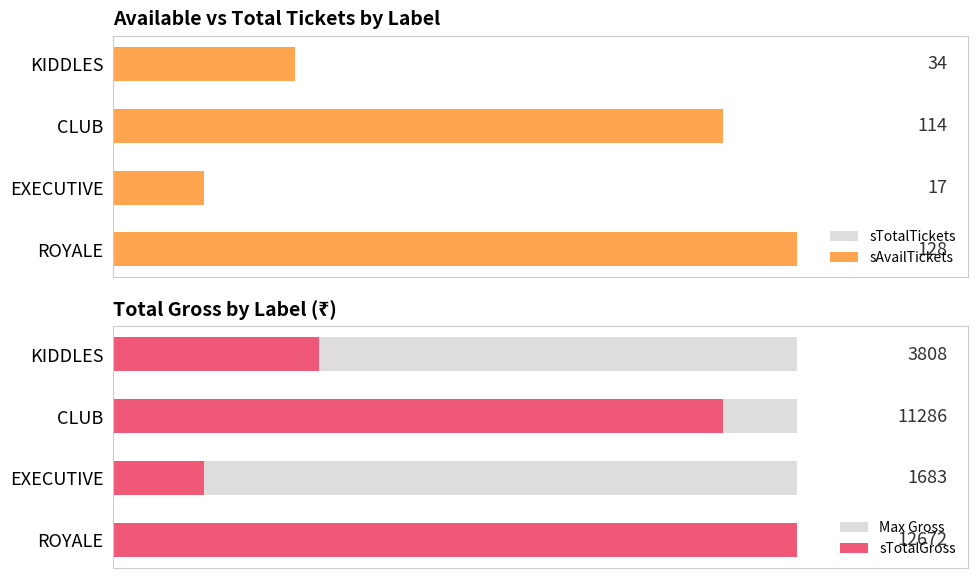

Between CLUB and KIDDLES, which is larger?

CLUB